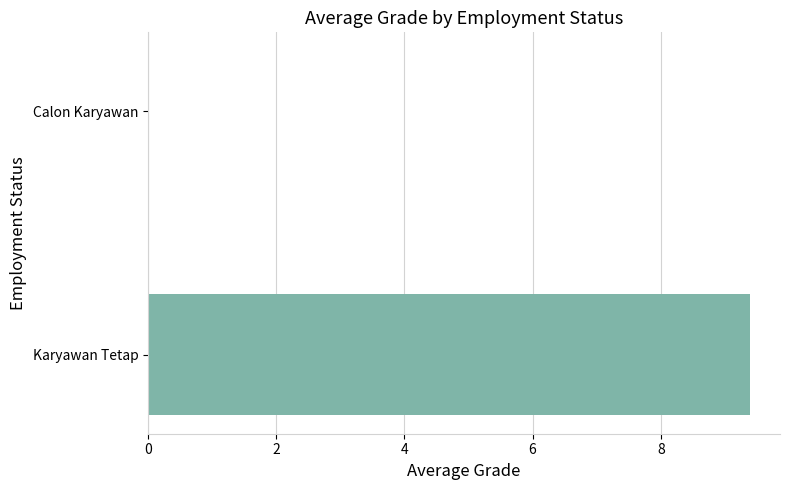

True or false: the data shows 9.4 at Karyawan Tetap.

True